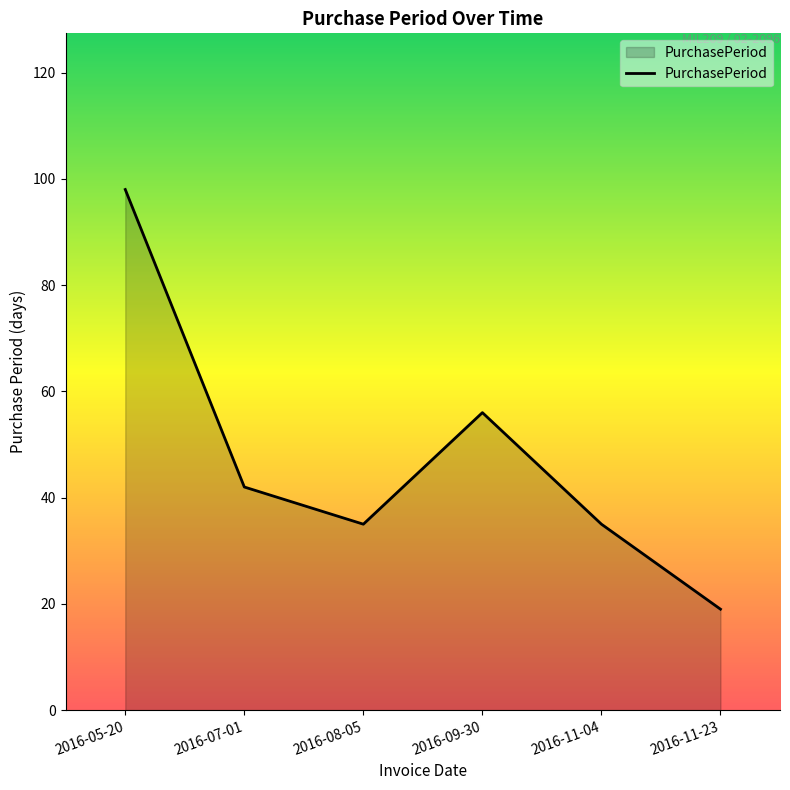

How many interior local peaks (higher than both neighbors) does the data have?

1